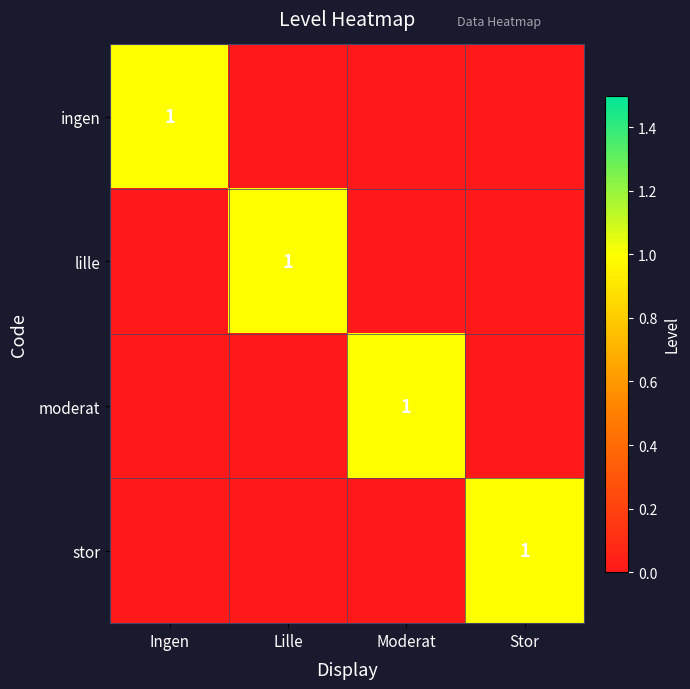

True or false: moderat has a value of 1 at Moderat.

True